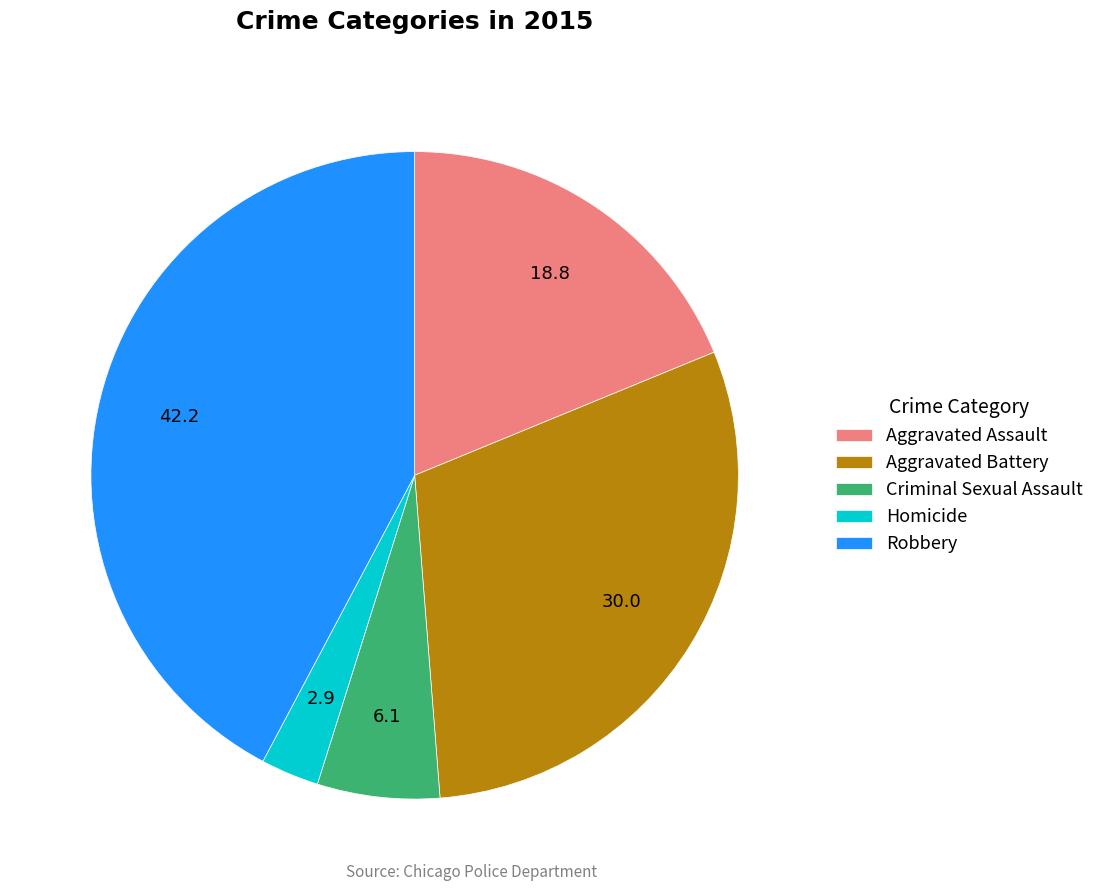

Which has a higher value, Criminal Sexual Assault or Aggravated Assault?

Aggravated Assault